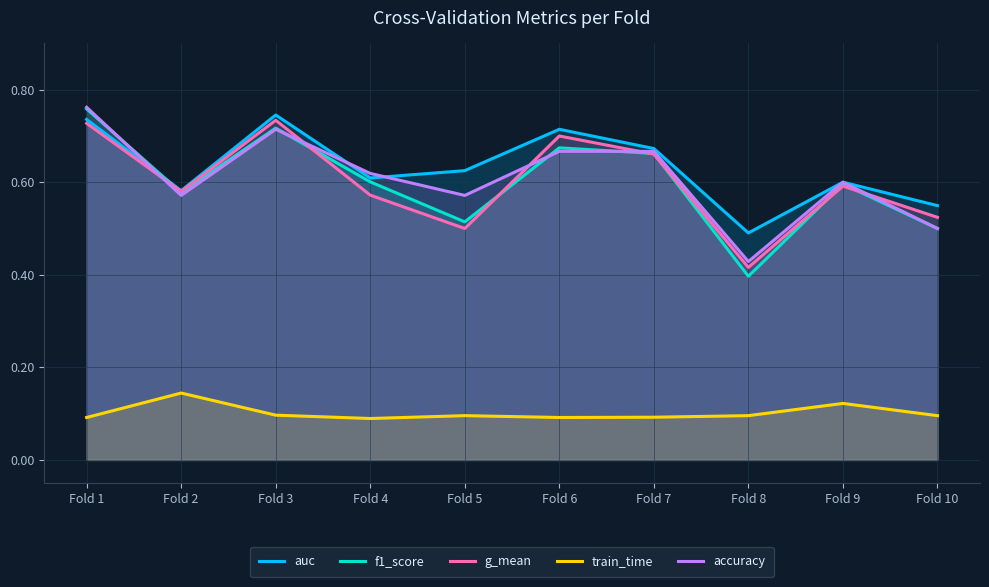

Reading left to right, transcribe all the data shown in this chart.

auc: Fold 1=0.7	Fold 2=0.6	Fold 3=0.7	Fold 4=0.6	Fold 5=0.6	Fold 6=0.7	Fold 7=0.7	Fold 8=0.5	Fold 9=0.6	Fold 10=0.5
f1_score: Fold 1=0.8	Fold 2=0.6	Fold 3=0.7	Fold 4=0.6	Fold 5=0.5	Fold 6=0.7	Fold 7=0.7	Fold 8=0.4	Fold 9=0.6	Fold 10=0.5
g_mean: Fold 1=0.7	Fold 2=0.6	Fold 3=0.7	Fold 4=0.6	Fold 5=0.5	Fold 6=0.7	Fold 7=0.7	Fold 8=0.4	Fold 9=0.6	Fold 10=0.5
train_time: Fold 1=0.1	Fold 2=0.1	Fold 3=0.1	Fold 4=0.1	Fold 5=0.1	Fold 6=0.1	Fold 7=0.1	Fold 8=0.1	Fold 9=0.1	Fold 10=0.1
accuracy: Fold 1=0.8	Fold 2=0.6	Fold 3=0.7	Fold 4=0.6	Fold 5=0.6	Fold 6=0.7	Fold 7=0.7	Fold 8=0.4	Fold 9=0.6	Fold 10=0.5